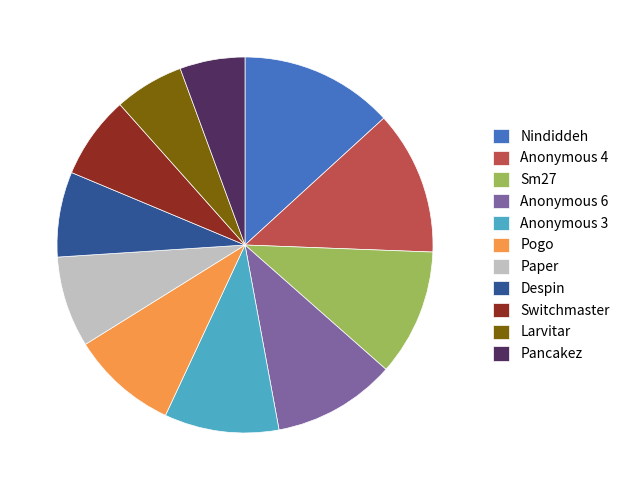

How many slices are in this pie chart?

11